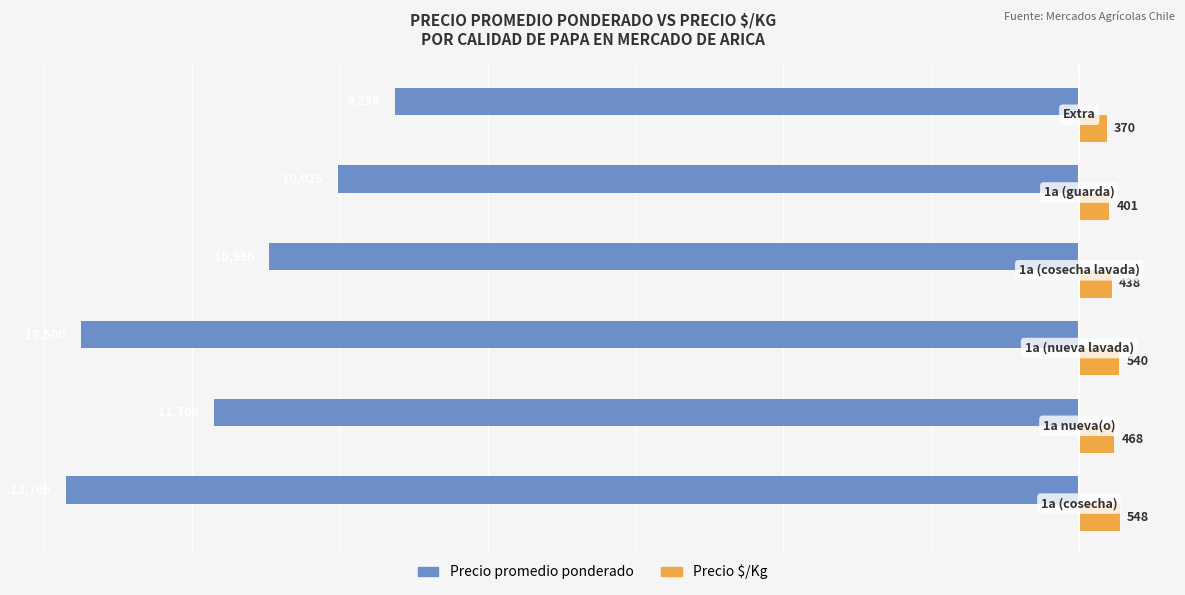

Which series has the largest total across all categories?

Precio $/Kg